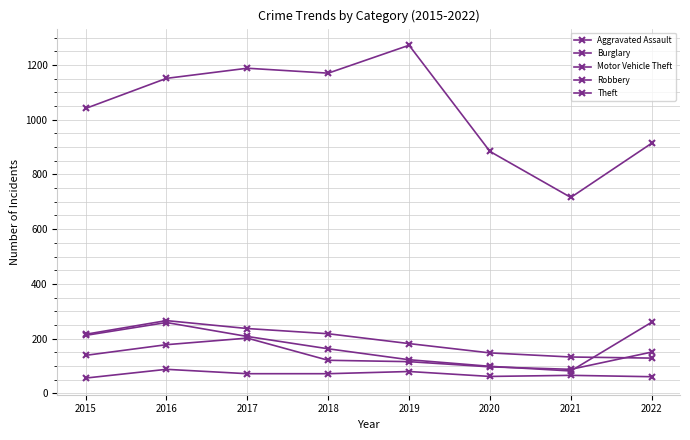

Is this an area chart (filled region under the line)?

No